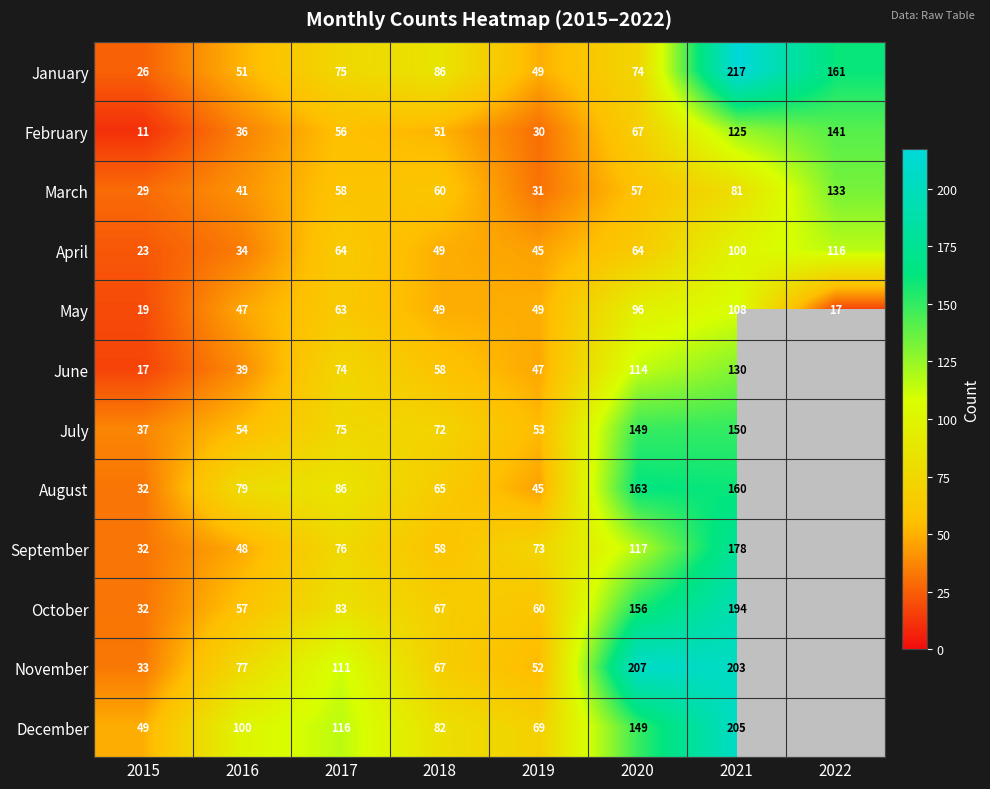

What is the lowest value of the January series?

26